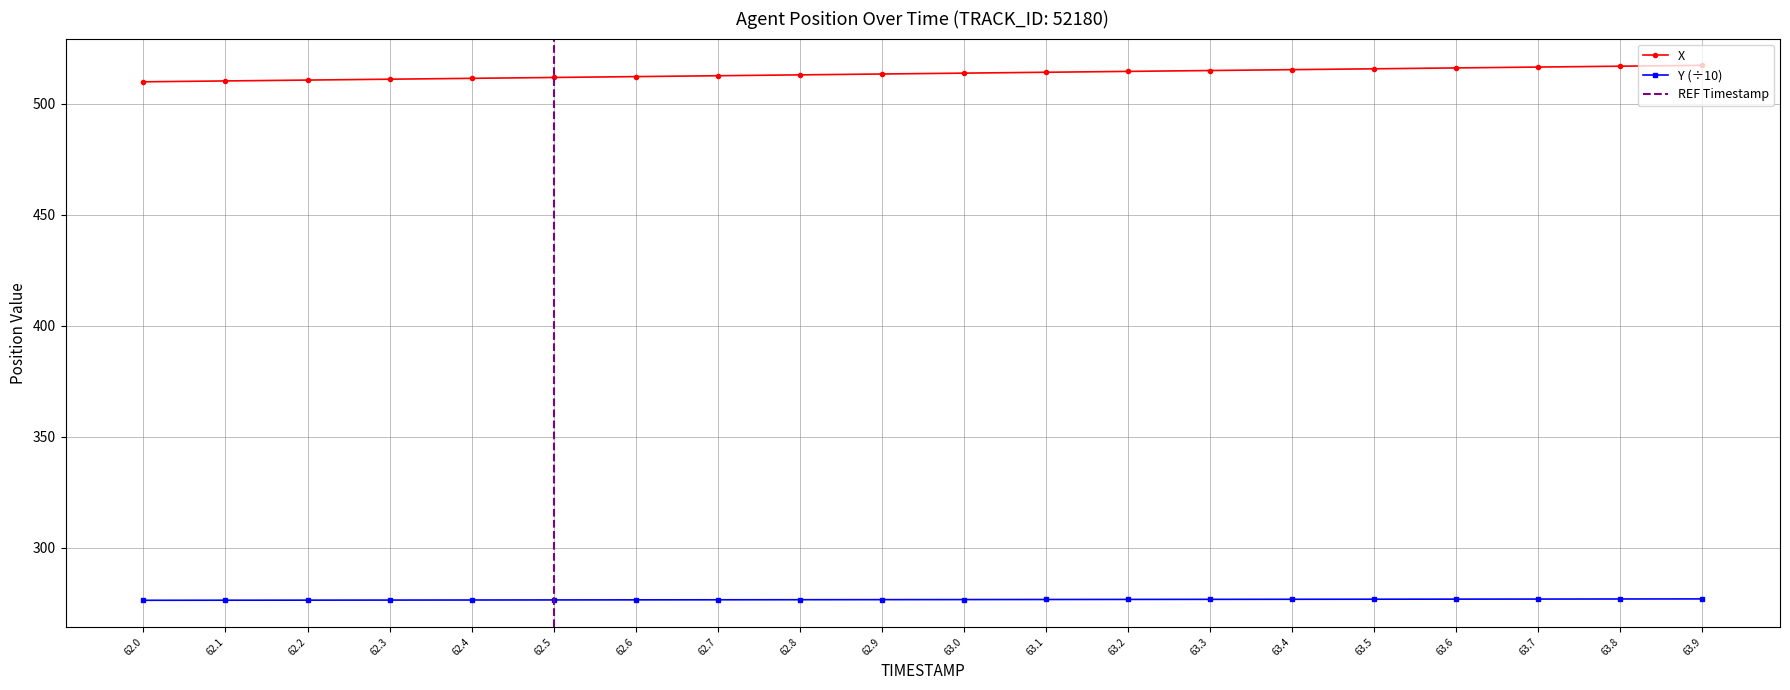

Which label corresponds to the smallest value in the chart?

62.0